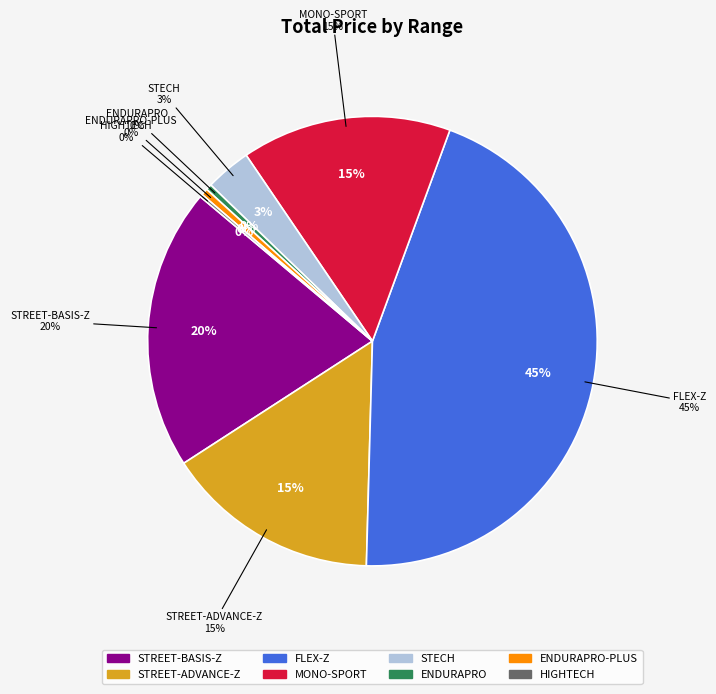

What is the change in value from FLEX-Z to STECH?

-43596